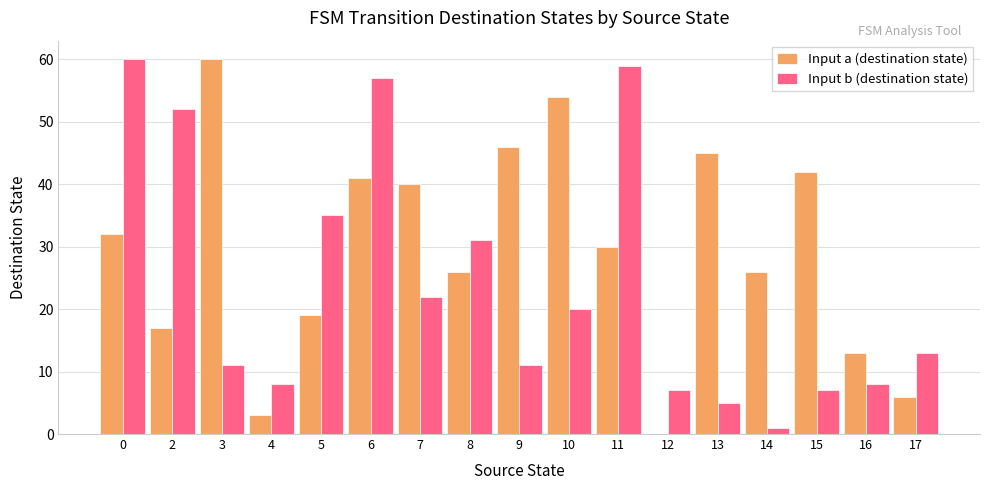

Reading left to right, what are all the values shown in this chart?

Input a (destination state): 0=32	2=17	3=60	4=3	5=19	6=41	7=40	8=26	9=46	10=54	11=30	12=0	13=45	14=26	15=42	16=13	17=6
Input b (destination state): 0=60	2=52	3=11	4=8	5=35	6=57	7=22	8=31	9=11	10=20	11=59	12=7	13=5	14=1	15=7	16=8	17=13